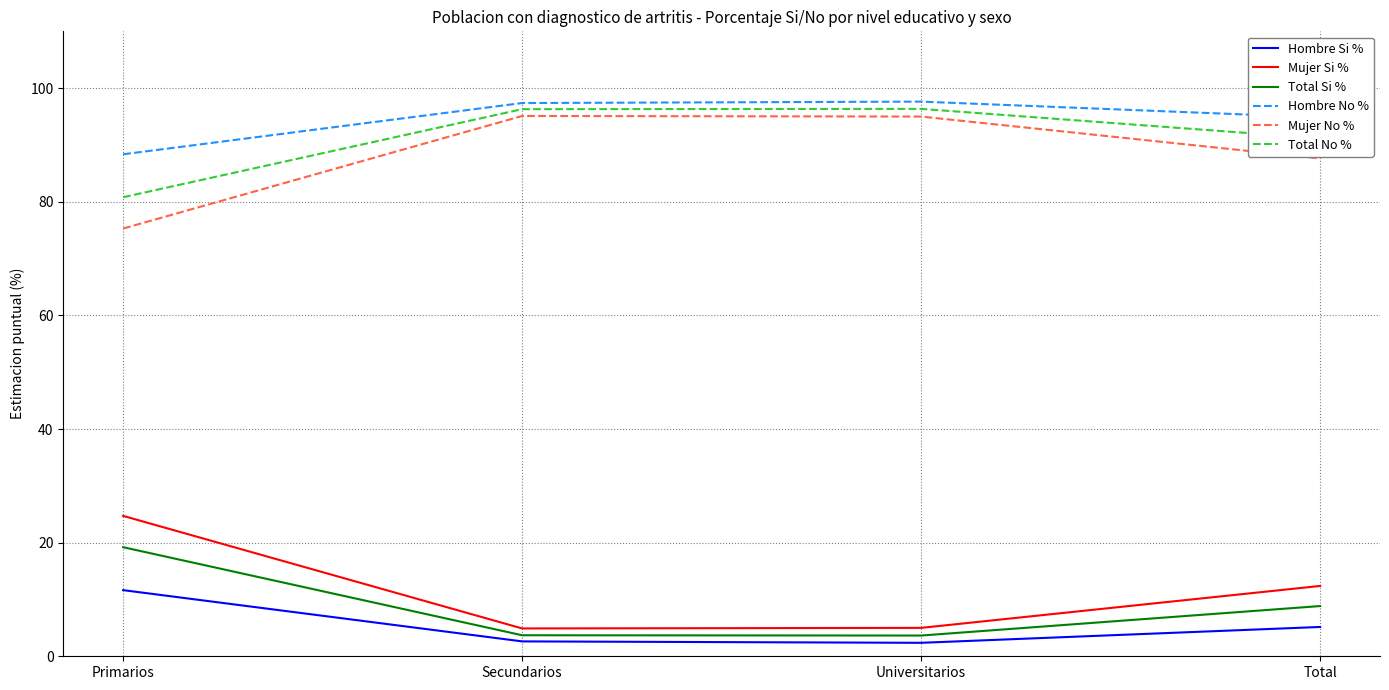

Is the value of Mujer No % at Primarios greater than the value of Total Si % at Primarios?

Yes